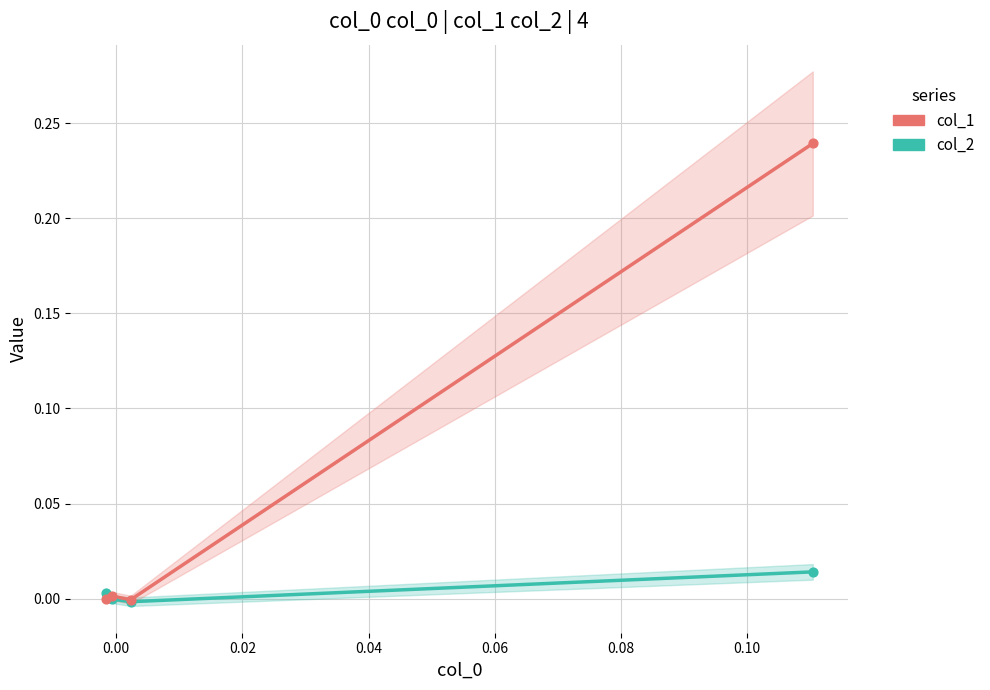

Which series reaches the maximum Y coordinate?

col_1